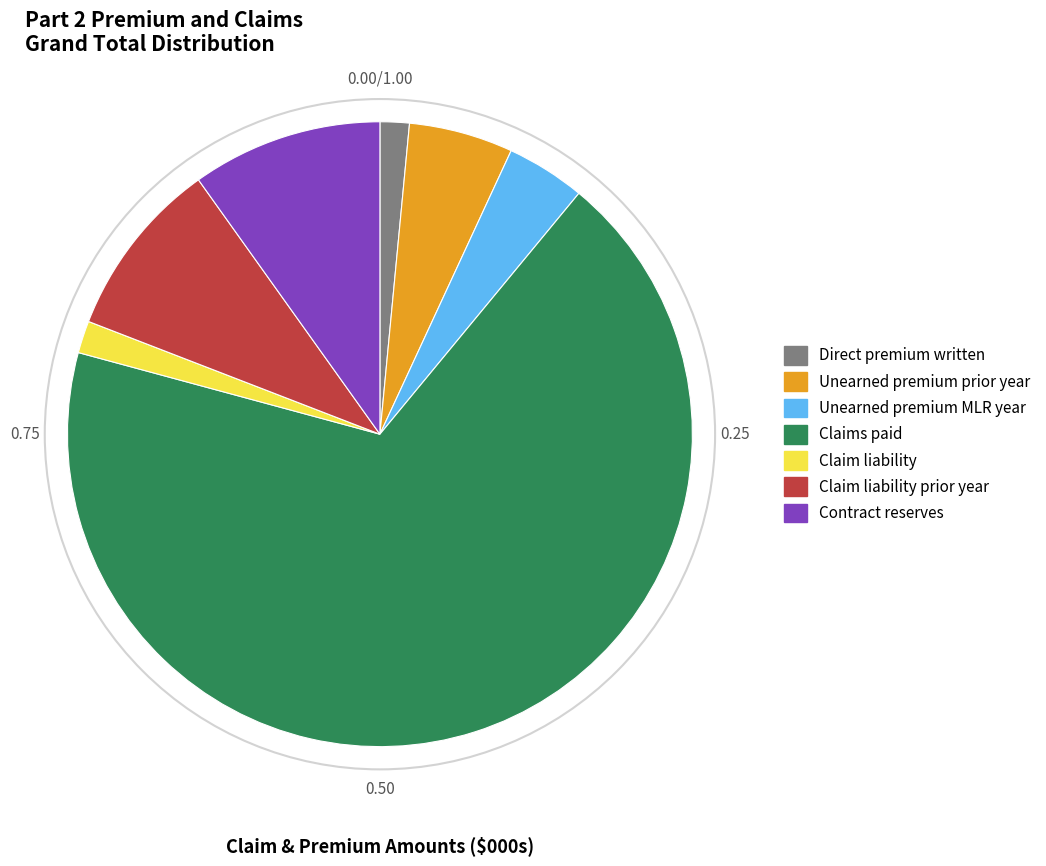

Between Unearned premium prior year and Direct premium written, which is larger?

Unearned premium prior year